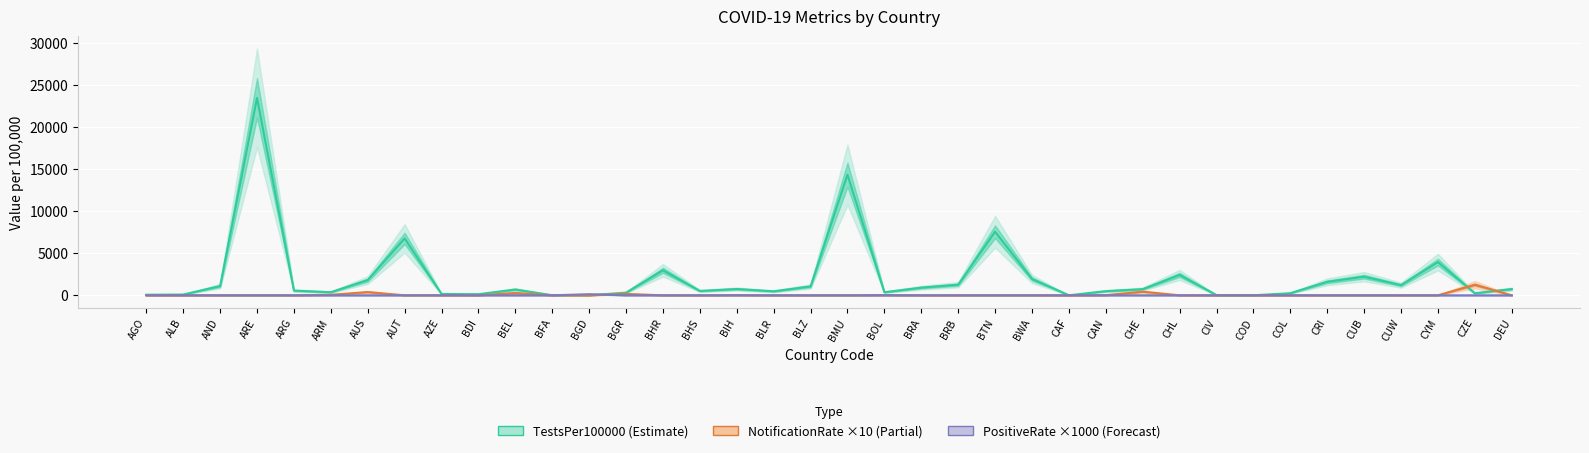

What is the sum of all PositiveRate ×1000 (Forecast) values?

130.0